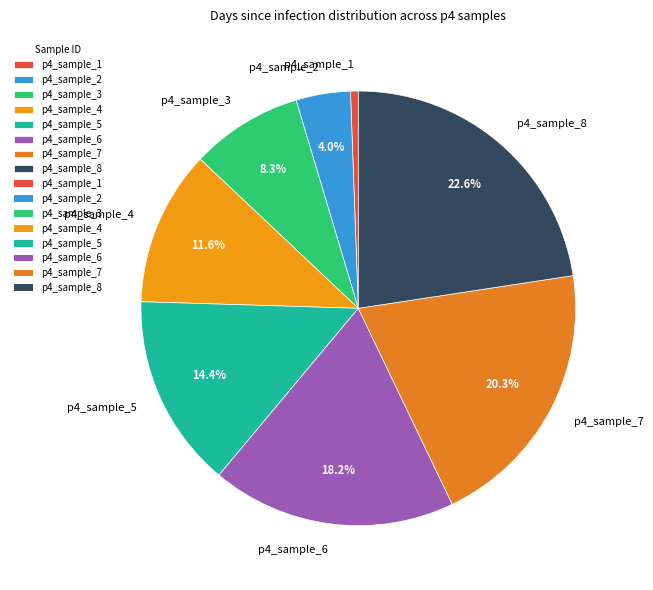

Rank the categories by value from highest to lowest.

p4_sample_8, p4_sample_7, p4_sample_6, p4_sample_5, p4_sample_4, p4_sample_3, p4_sample_2, p4_sample_1